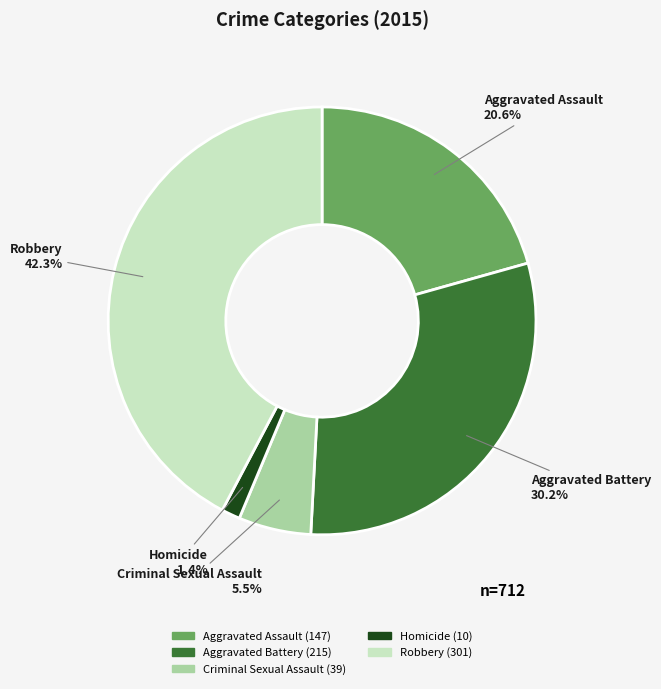

Which slice is the smallest?

Homicide